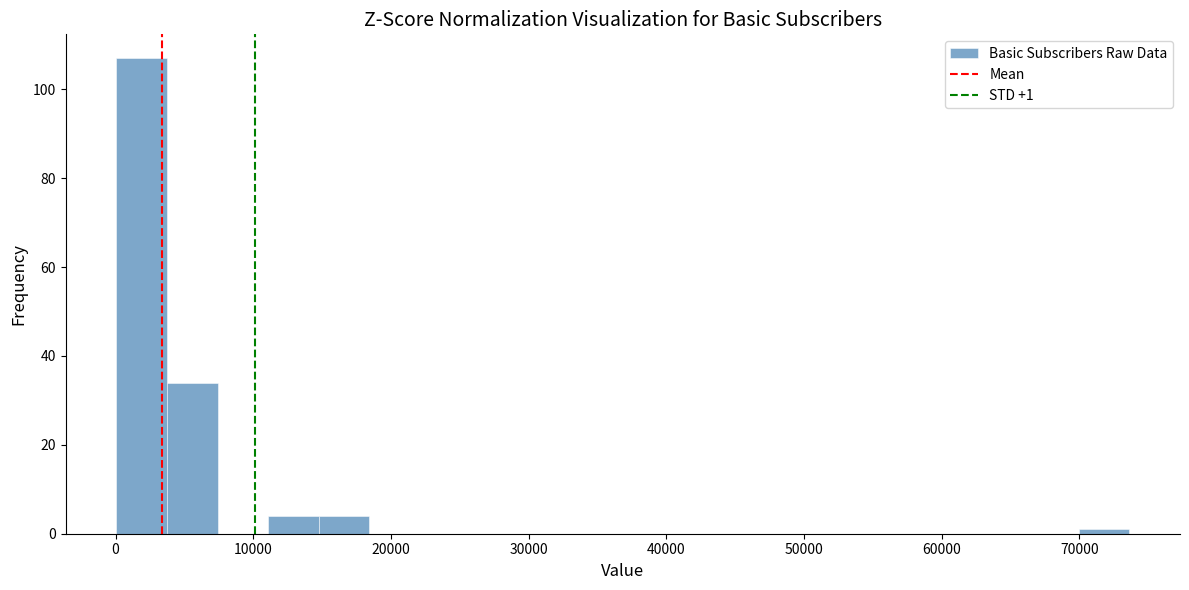

Read against the x-axis, roughly where is the centre of the tallest bar?

2000